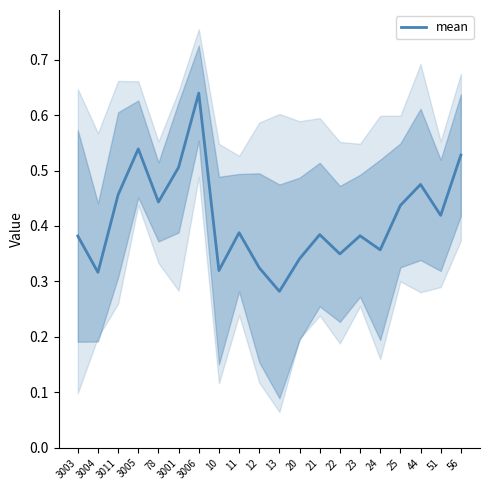

Which category has the highest value across all series?

3006